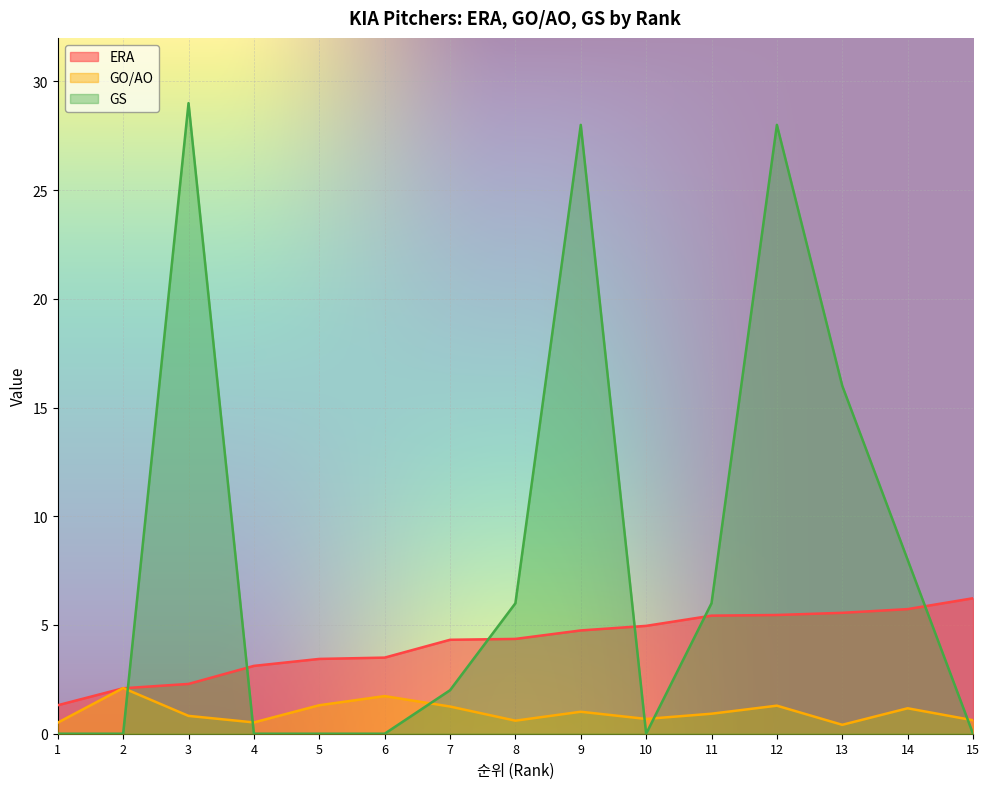

List the labels in order of GO/AO value, largest first.

2, 6, 5, 12, 7, 14, 9, 11, 3, 10, 15, 8, 4, 1, 13